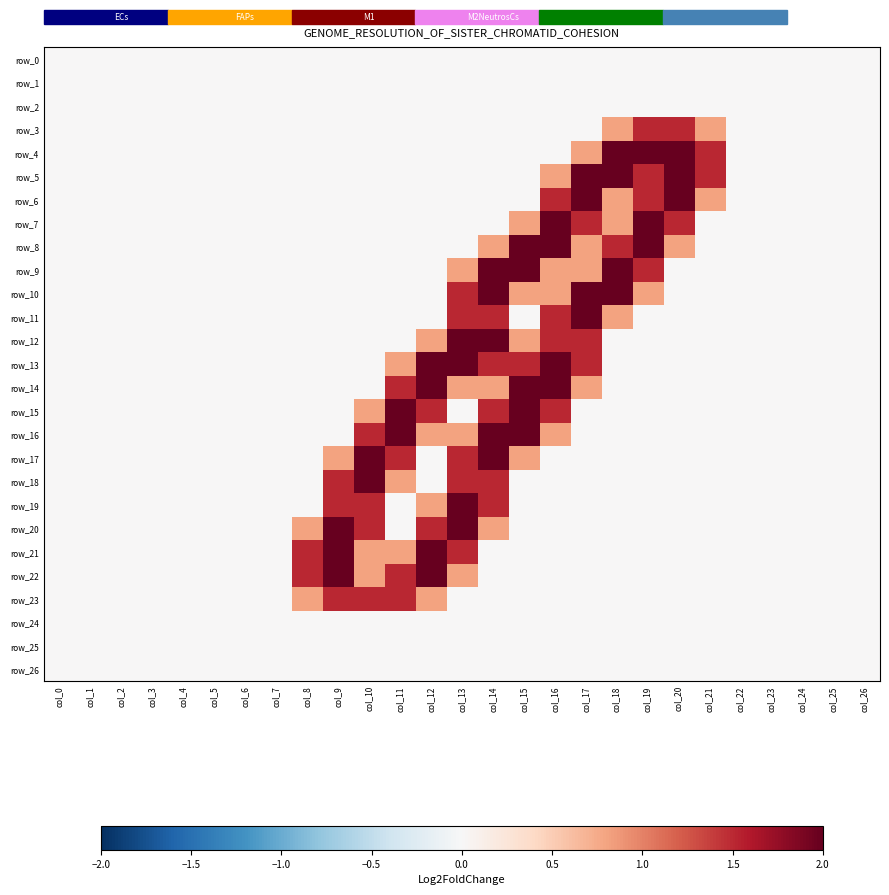

What is the maximum value for row_22?

2.0